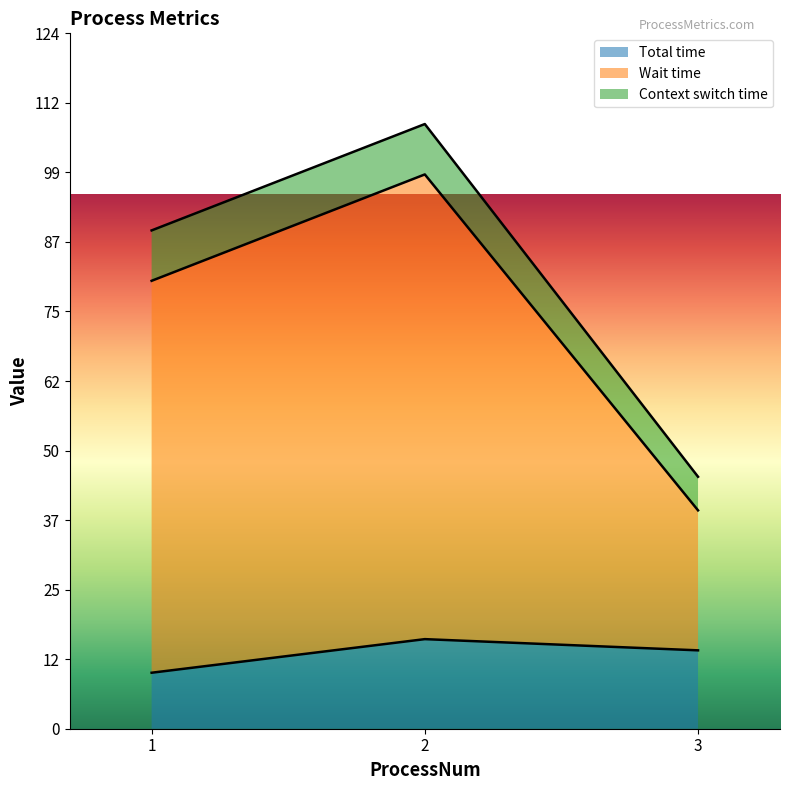

How many Context switch time values are between 6 and 9?

3